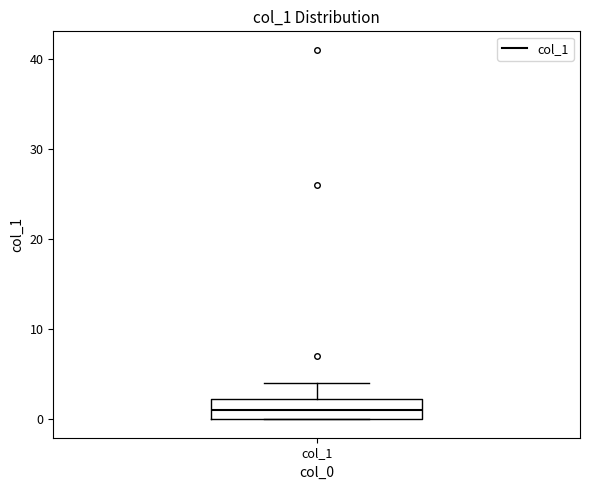

Transcribe this box plot: give where the median line is, the range the box spans, and where the two whiskers end, as read against the y-axis. The values are not printed on the chart, so give them approximately, as read against the axis.

median 1, box 0 to 2, whiskers 0 to 4